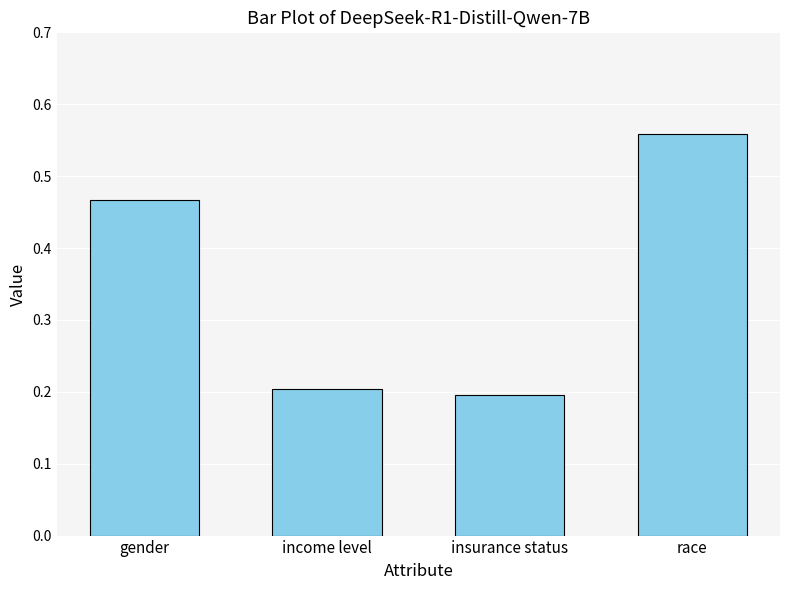

How many bars are there in total?

4